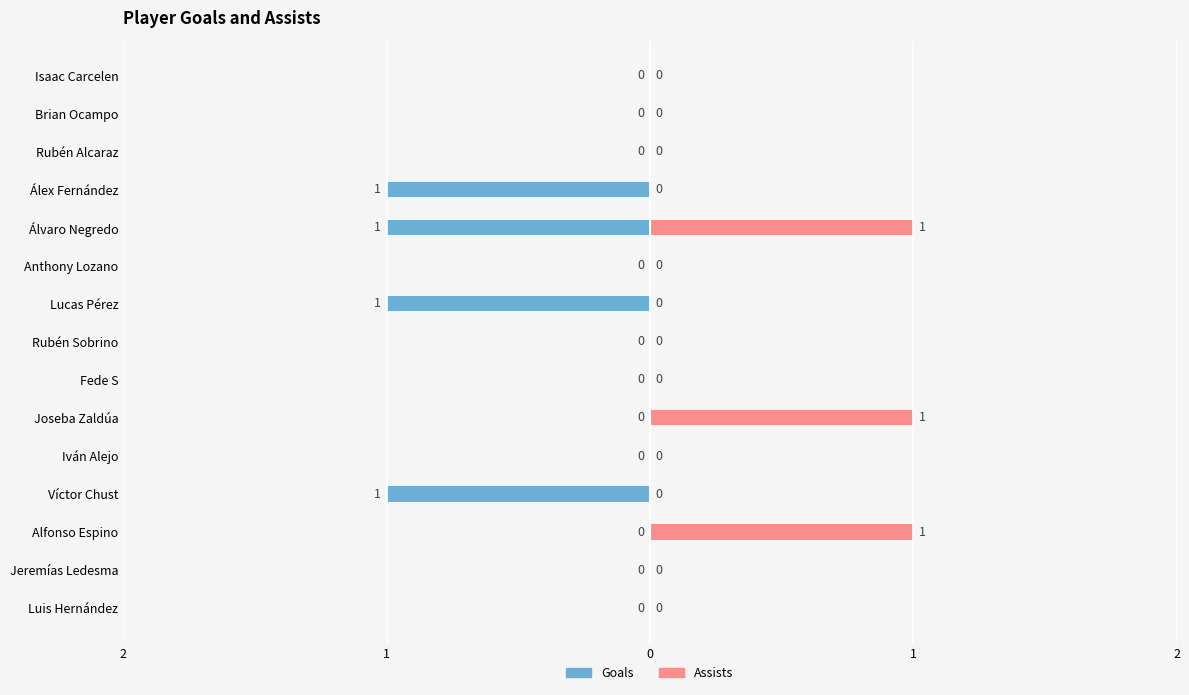

Which series has the widest spread of values?

Goals